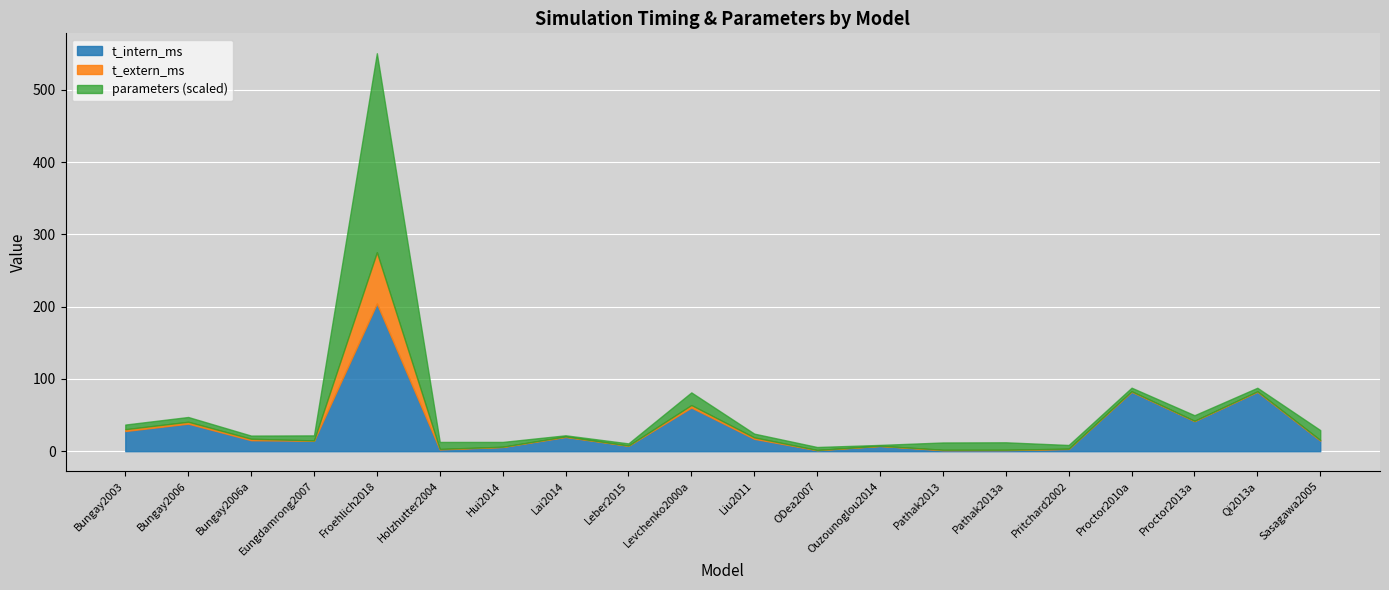

Where is t_intern_ms nearest to the value 102?

Proctor2010a